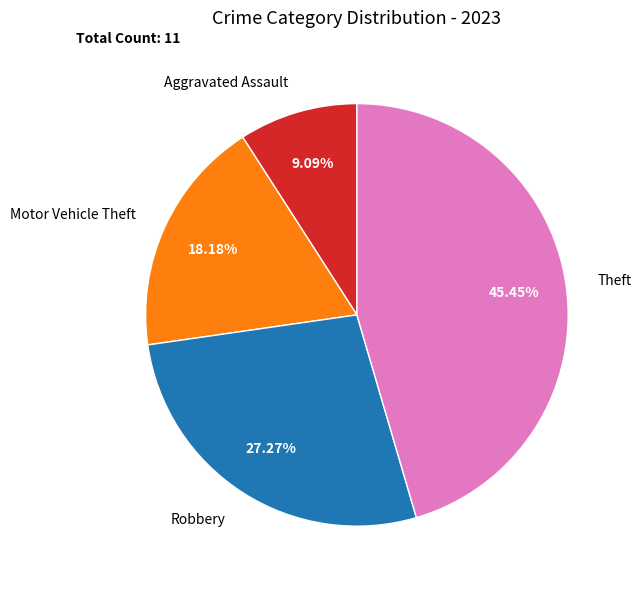

Which slice is the largest?

Theft